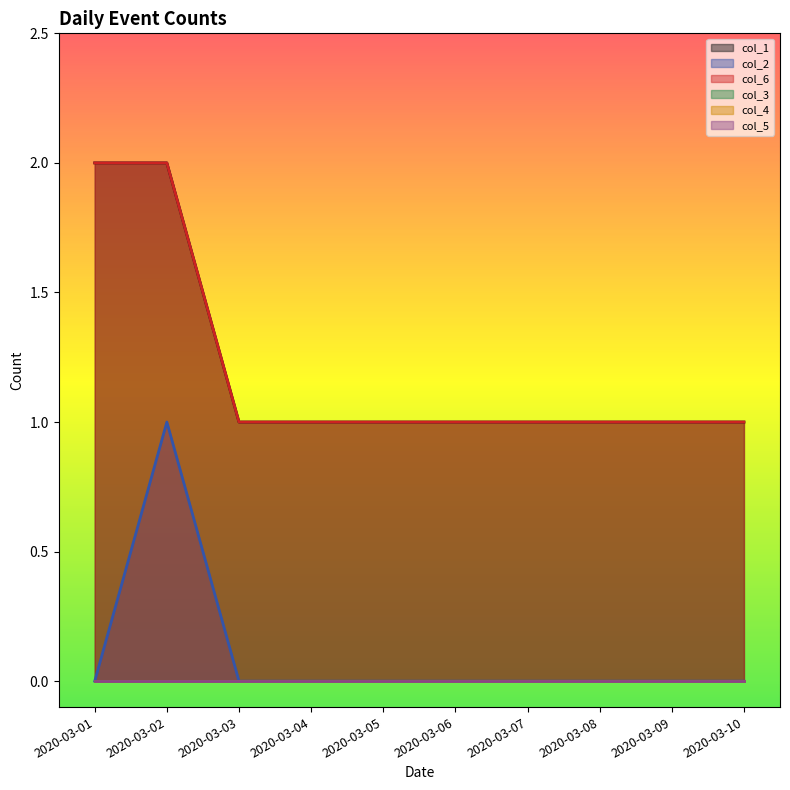

What is the value of the col_2 point at the 2nd from the left?

1